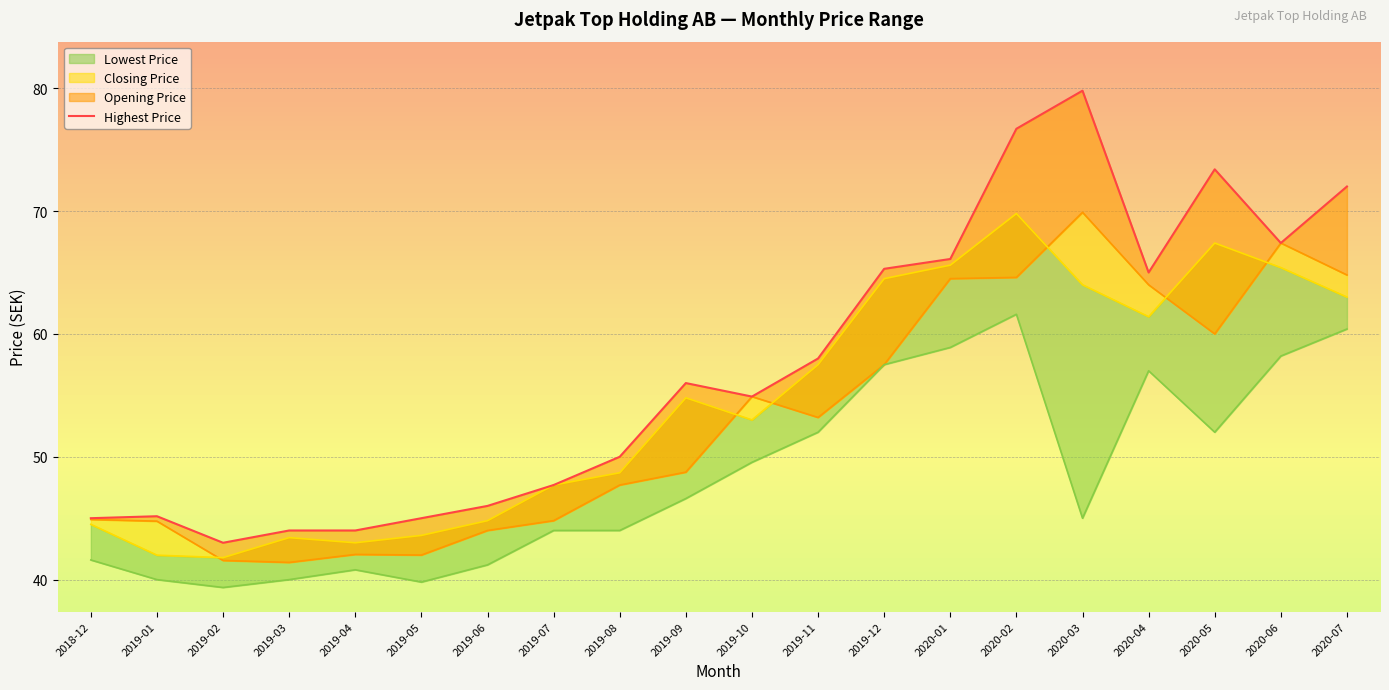

How many points are higher than both their immediate neighbors (excluding endpoints)?

4